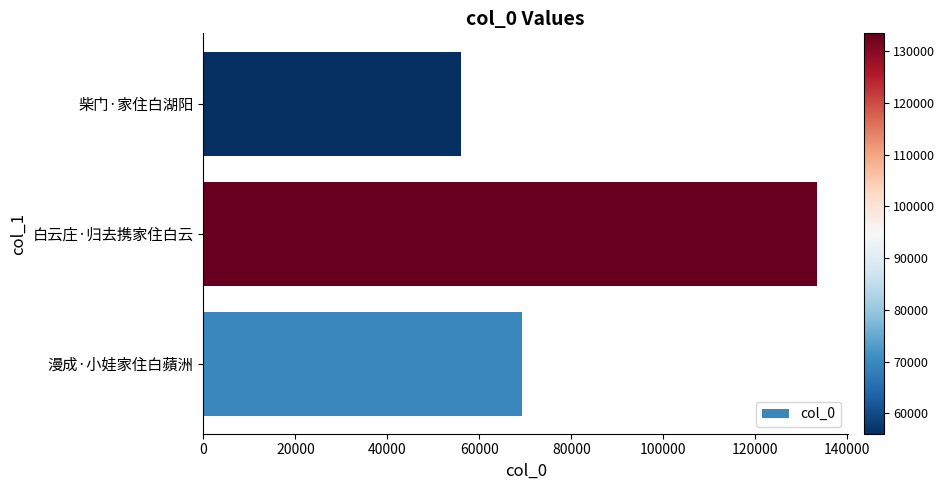

At which category does the chart reach its peak across all series?

白云庄·归去携家住白云